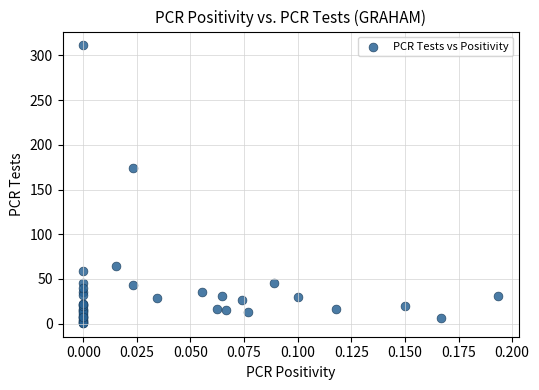

What Y value in the scatter plot is closest to 156?

174